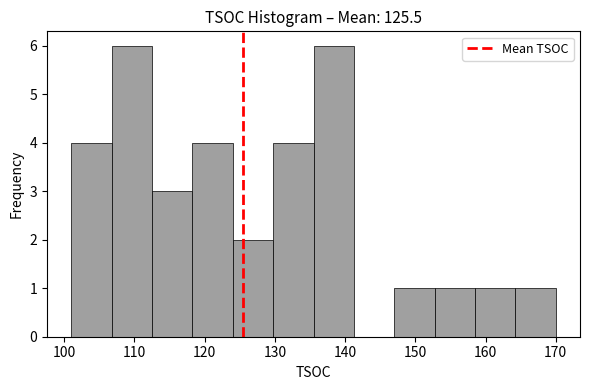

Reading left to right, list every bar in this chart as the range it spans on the x-axis followed by its height. Neither the bar edges nor the heights are printed on the chart, so give them approximately, as read against the axes.

101 to 107: 4
107 to 113: 6
113 to 118: 3
118 to 124: 4
124 to 130: 2
130 to 136: 4
136 to 141: 6
141 to 147: 0
147 to 153: 1
153 to 159: 1
159 to 164: 1
164 to 170: 1